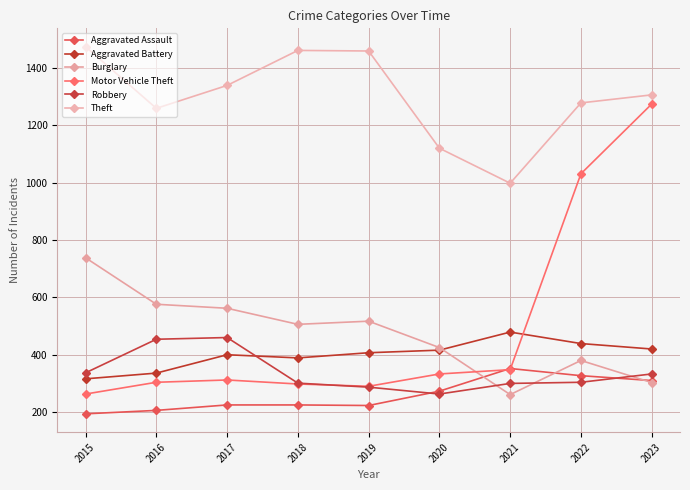

How many distinct data groups are displayed?

6